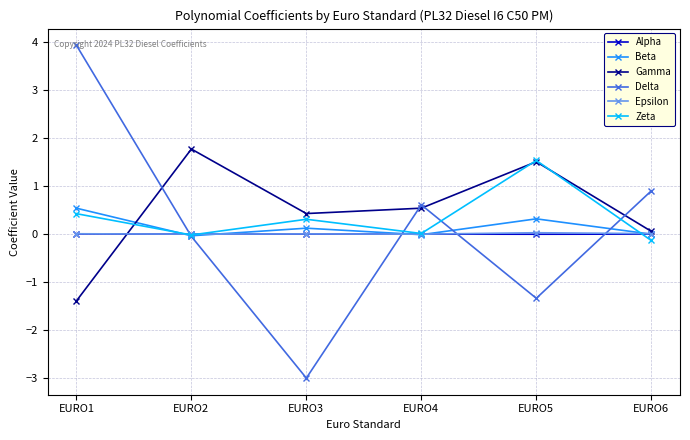

How many positive values does the Gamma series have?

5